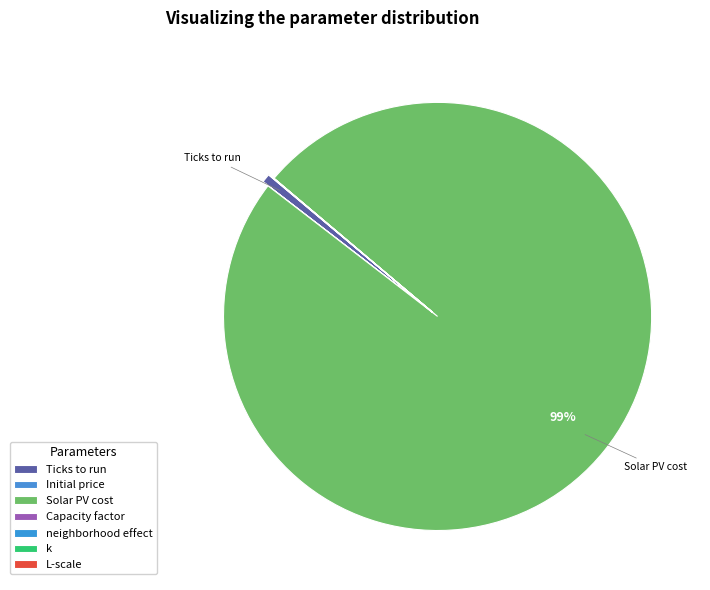

What portion of the pie excludes Ticks to run?

99.3%